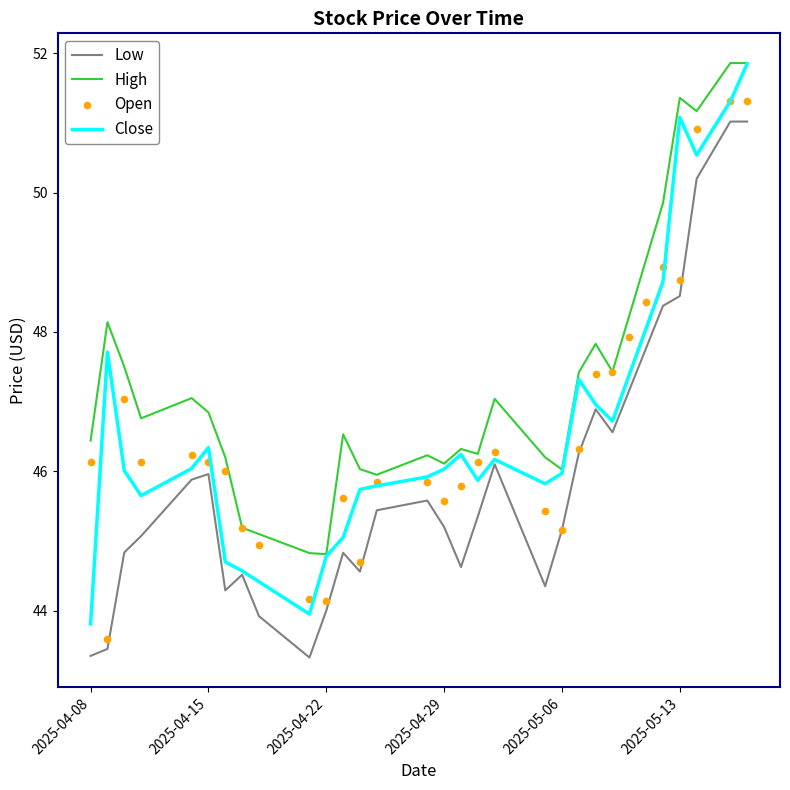

Which series has the widest spread of Y values?

Close